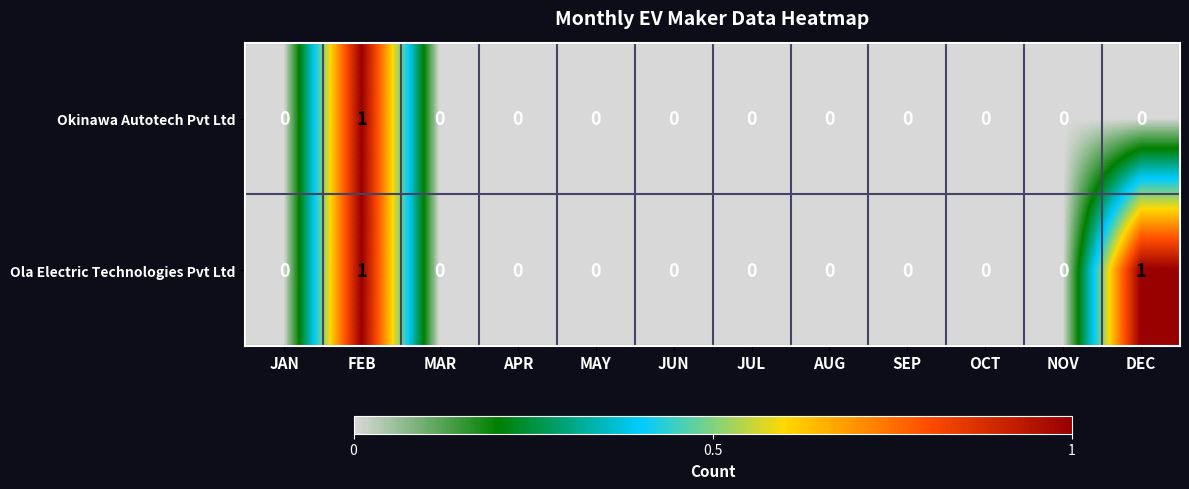

Is it true that Ola Electric Technologies Pvt Ltd equals 0 at JAN?

True